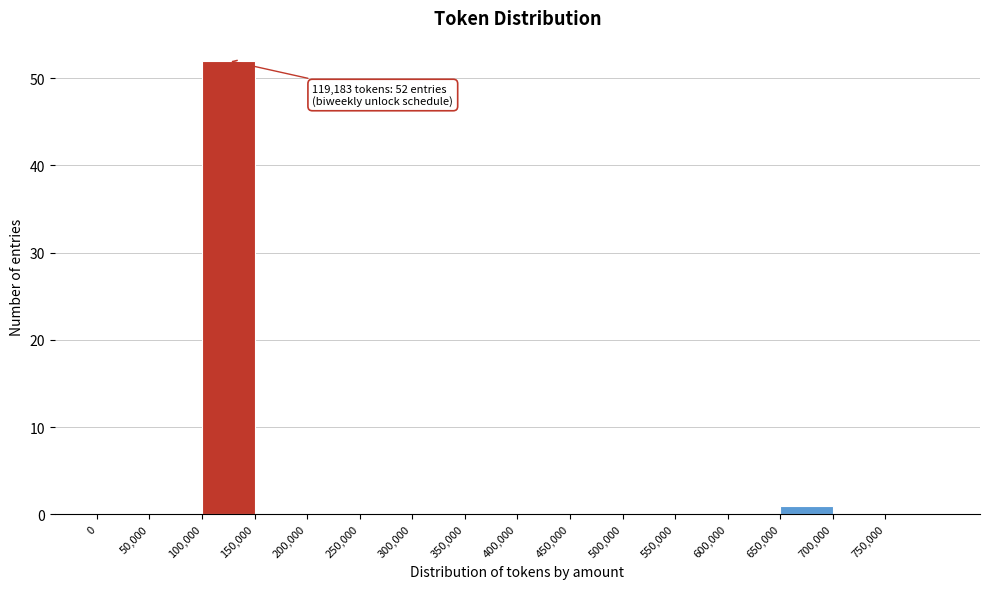

Over which range of the x-axis is the bar tallest?

100000 to 150000